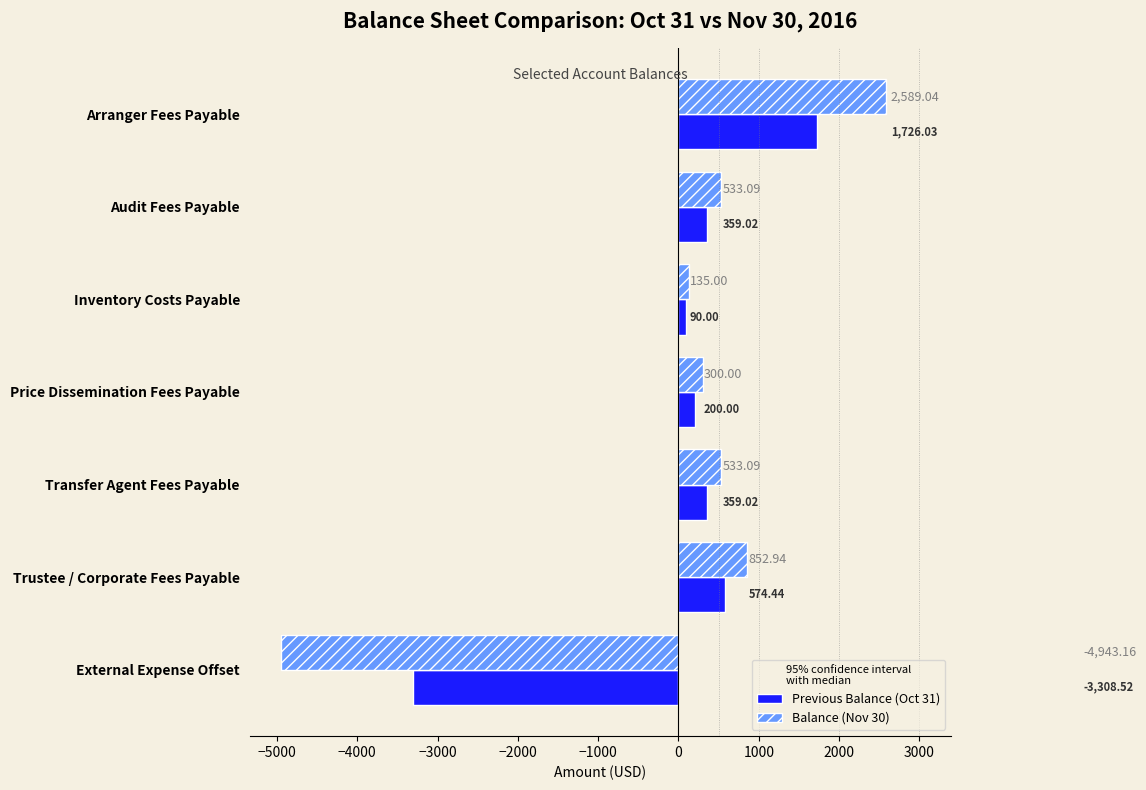

At which label is Previous Balance (Oct 31) closest to -791?

Inventory Costs Payable